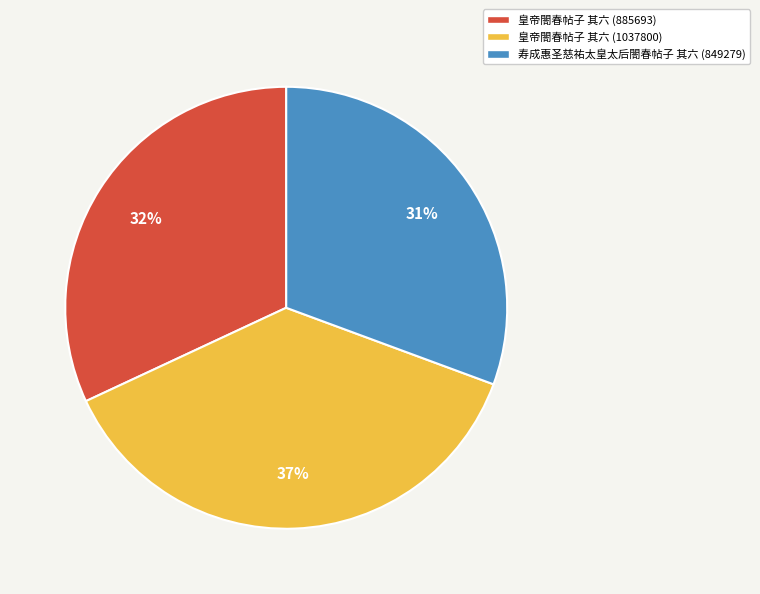

Is the sum of 皇帝閤春帖子 其六 (1037800) and 皇帝閤春帖子 其六 (885693) greater than half?

Yes